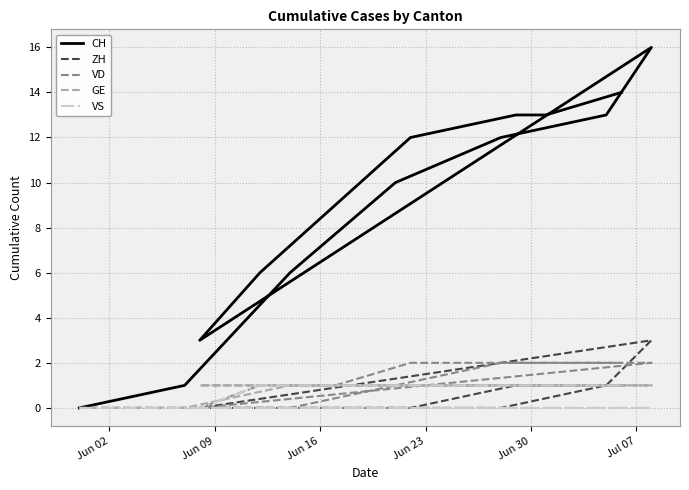

Which has a higher value, Jul 07 or Jun 23?

Jul 07